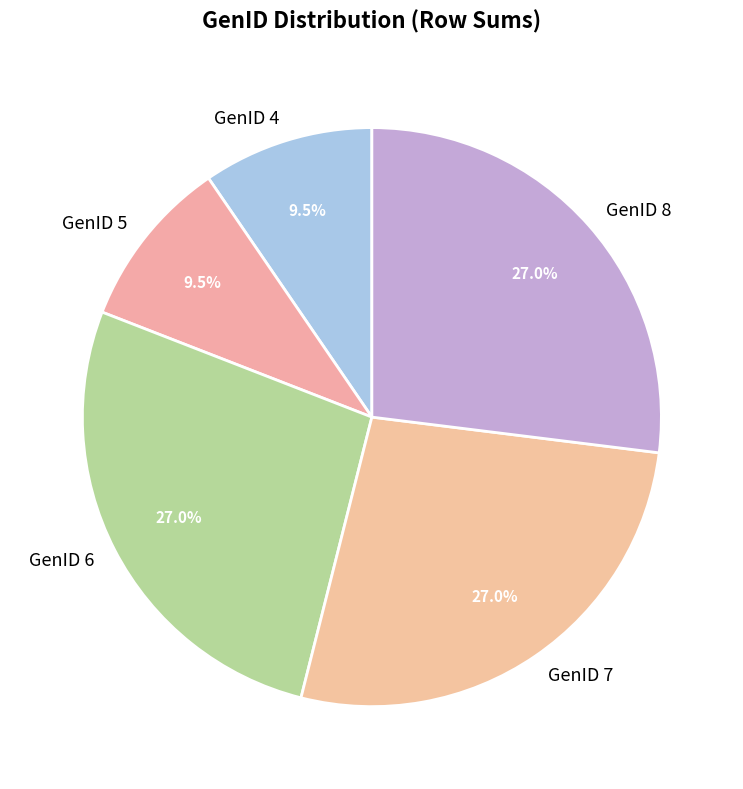

Count the number of slices in the pie.

5